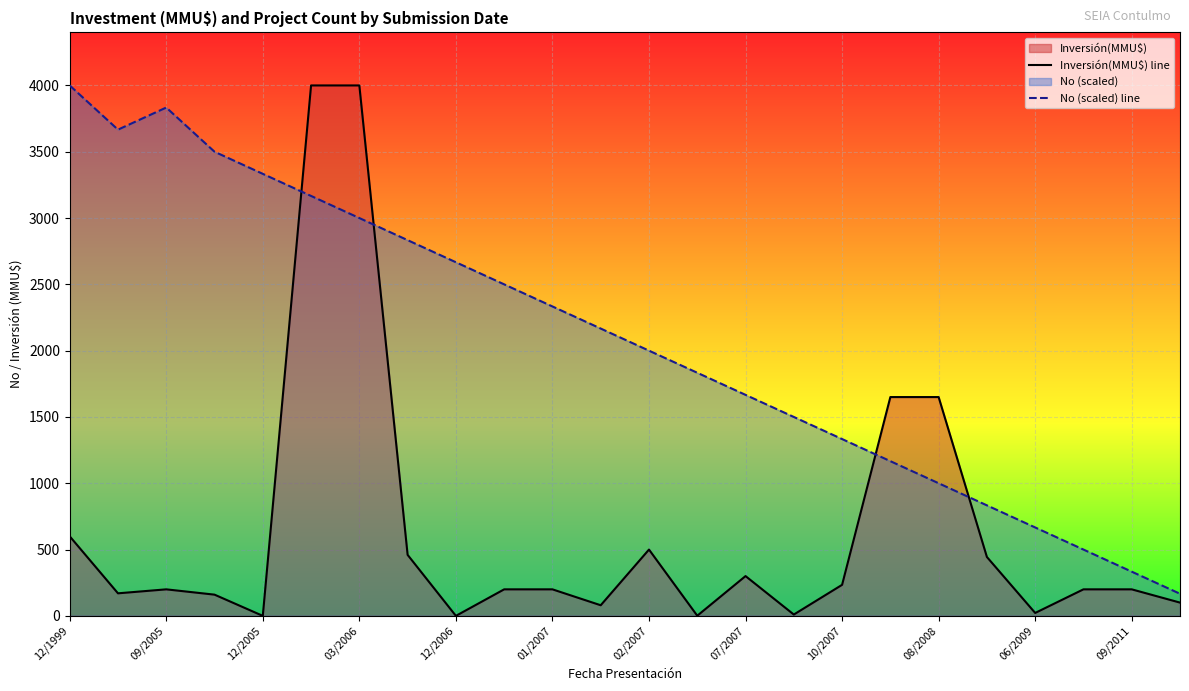

Between 13 and 17, which is larger?

17